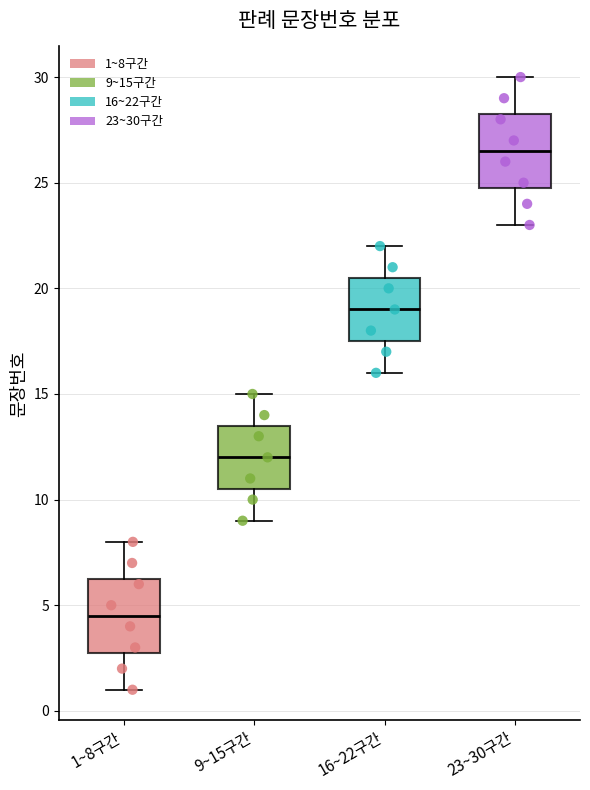

Which box's median line is the highest?

23~30구간